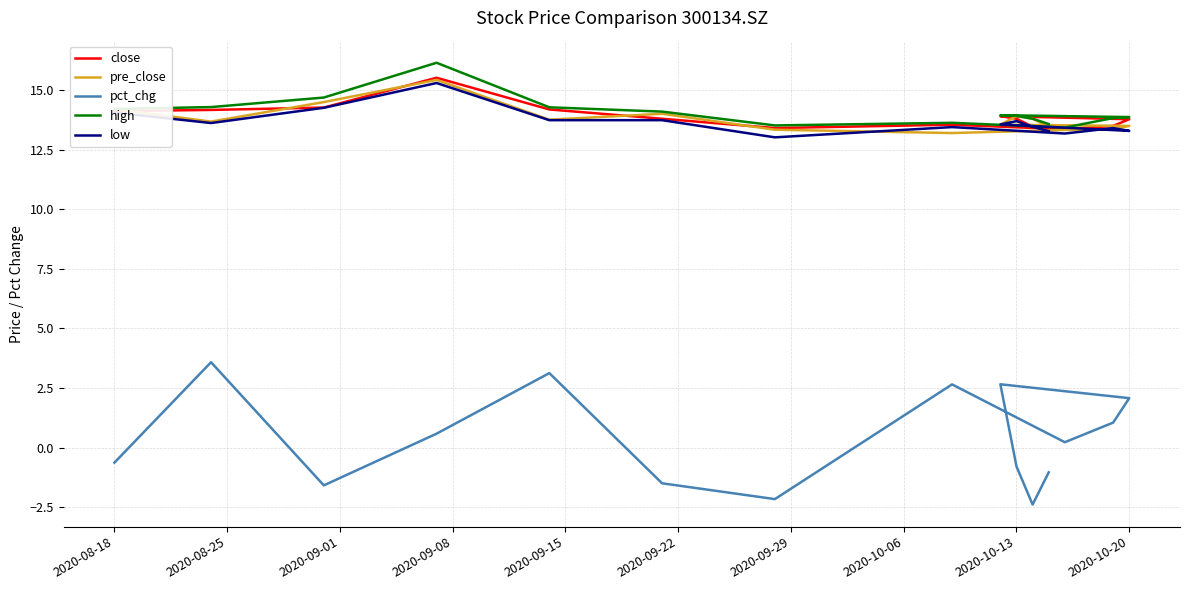

What are all the series names shown in the legend?

close, pre_close, pct_chg, high, low